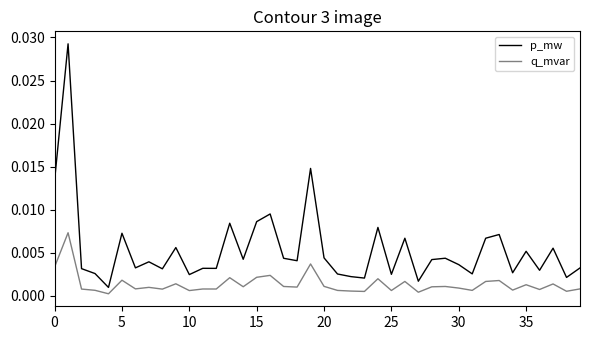

Rank the series by their average value, from highest to lowest.

p_mw, q_mvar